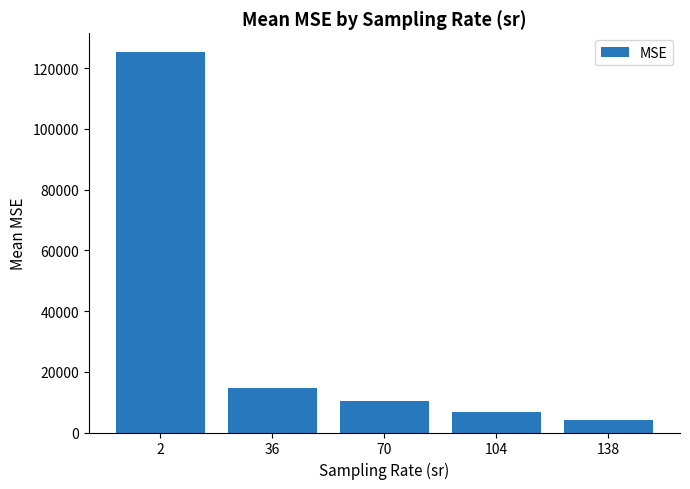

Rank the categories by value from lowest to highest.

138, 104, 70, 36, 2